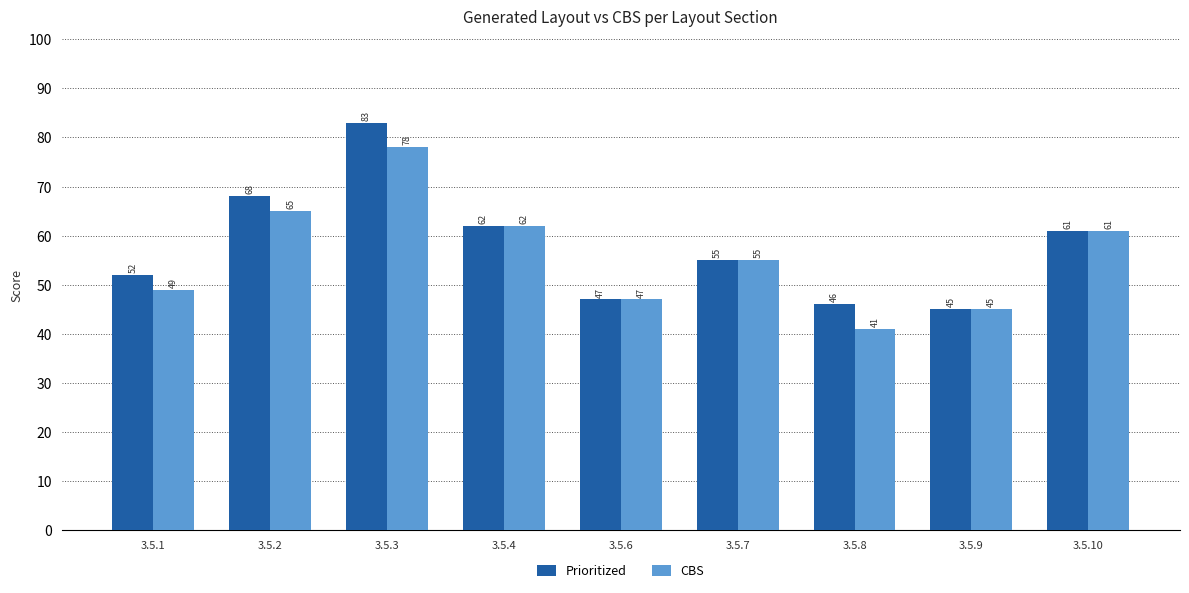

Reading left to right, extract all data points from this chart.

Prioritized: 3.5.1=52	3.5.2=68	3.5.3=83	3.5.4=62	3.5.6=47	3.5.7=55	3.5.8=46	3.5.9=45	3.5.10=61
CBS: 3.5.1=49	3.5.2=65	3.5.3=78	3.5.4=62	3.5.6=47	3.5.7=55	3.5.8=41	3.5.9=45	3.5.10=61